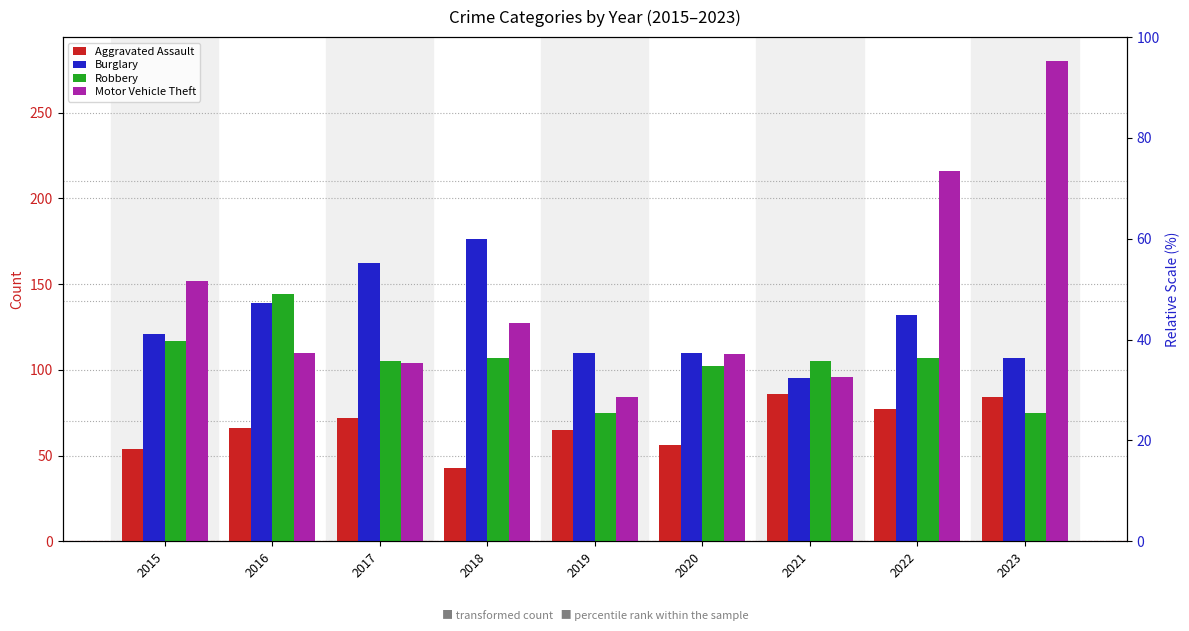

Count the number of data series in this chart.

4